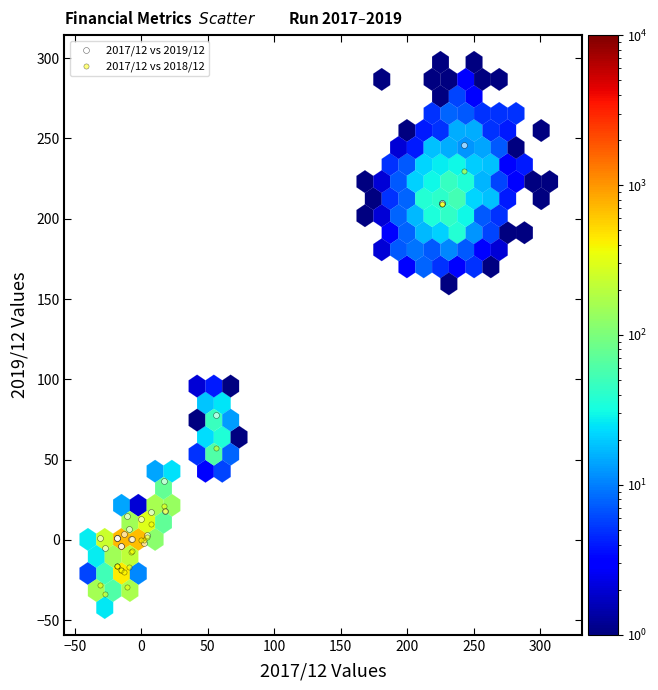

Which series has the largest Y range (max minus min)?

2017/12 vs 2018/12